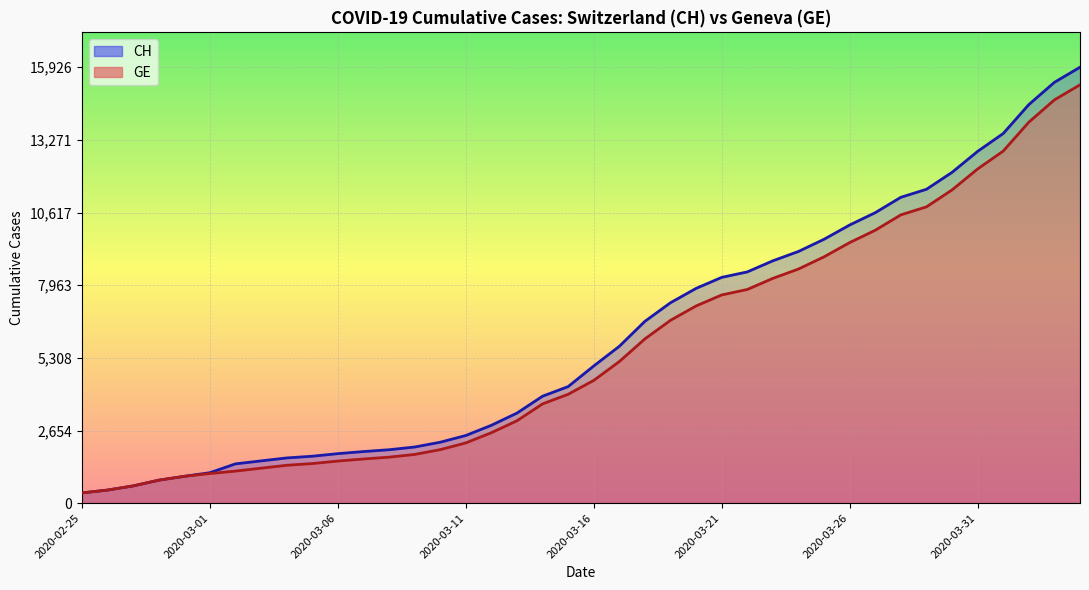

At which category does the chart reach its peak across all series?

2020-04-04